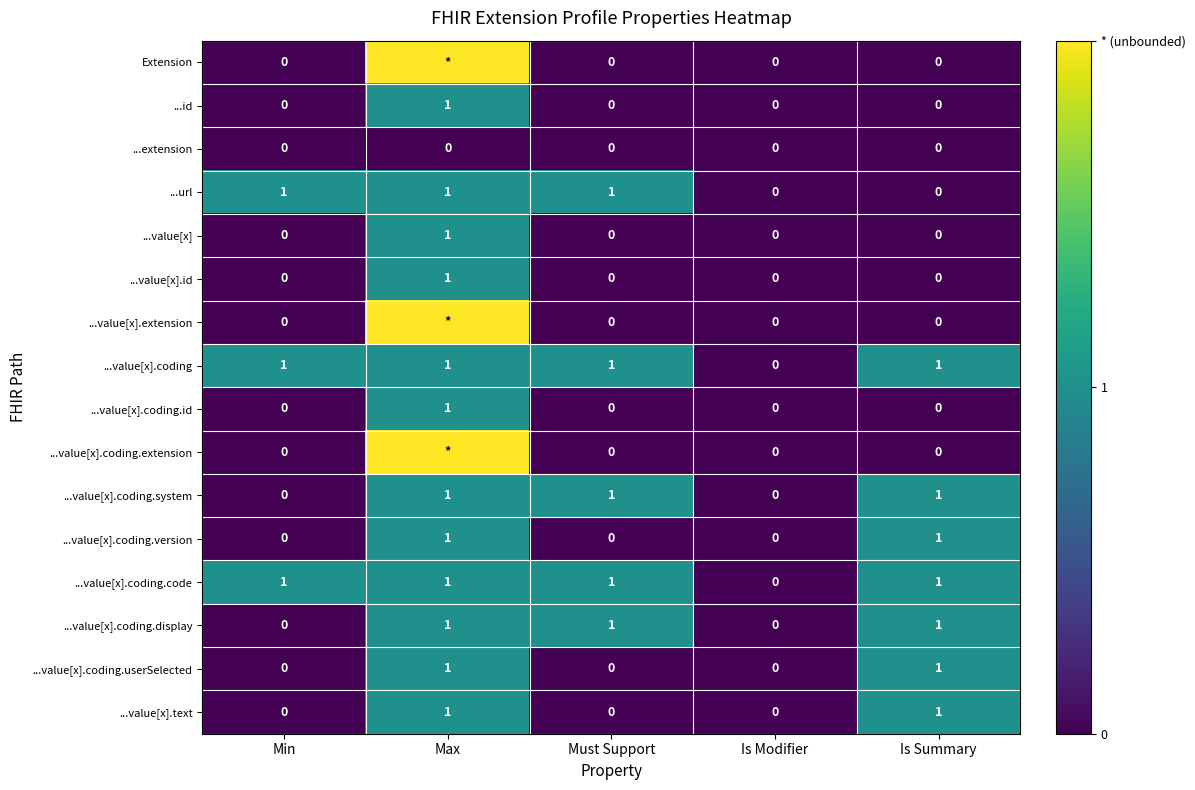

Is it true that ...value[x].coding.system equals 1 at Max?

True